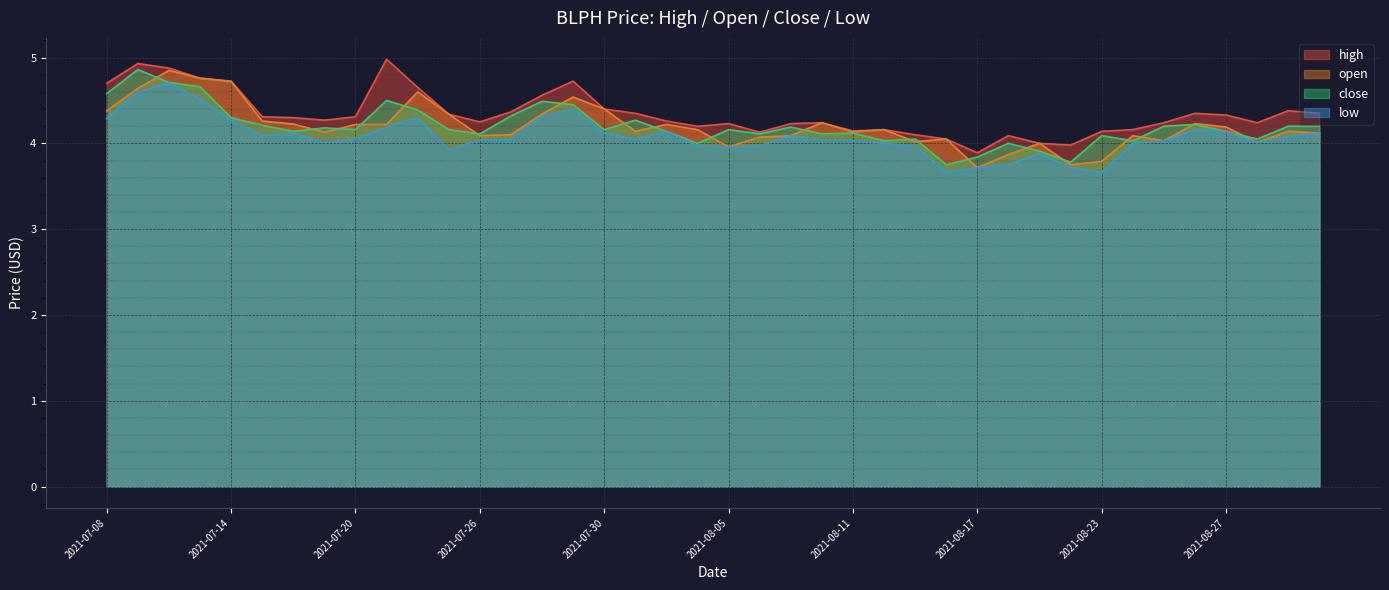

At which category does low reach its first local valley?

2021-07-15